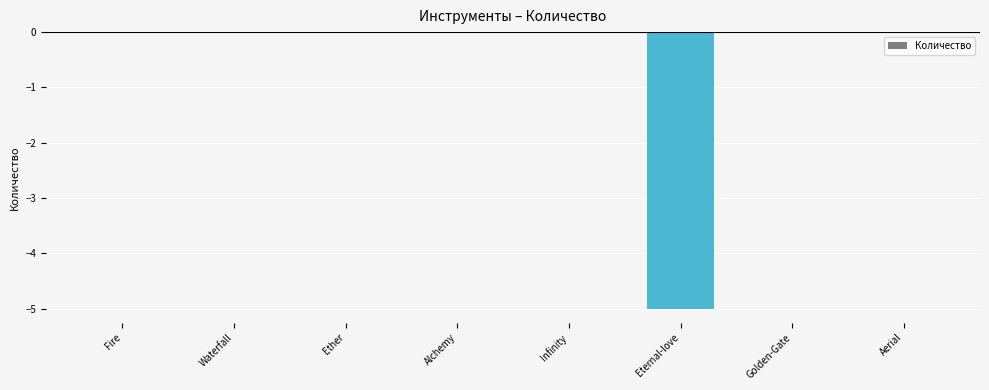

True or false: the data shows 3 at Infinity.

False